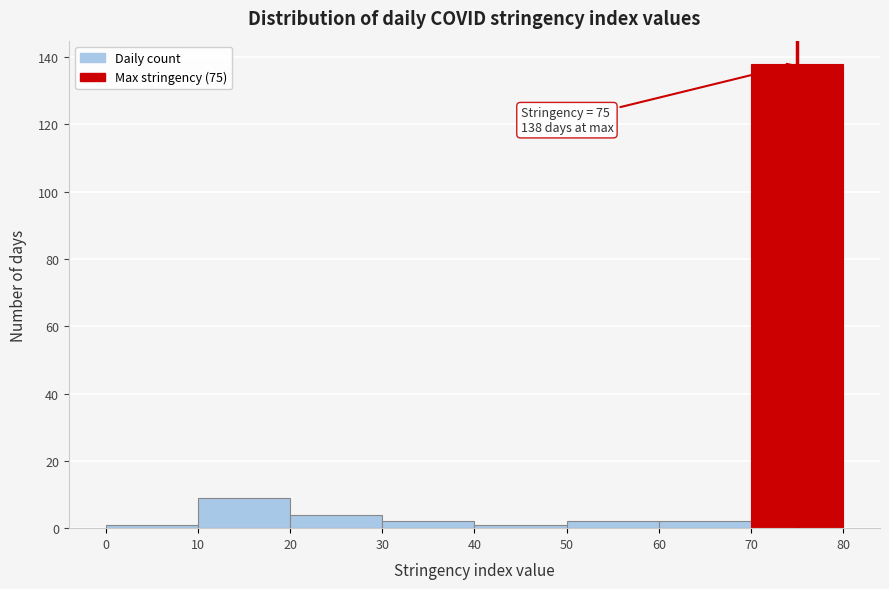

Which range on the x-axis has the tallest bar?

70 to 80